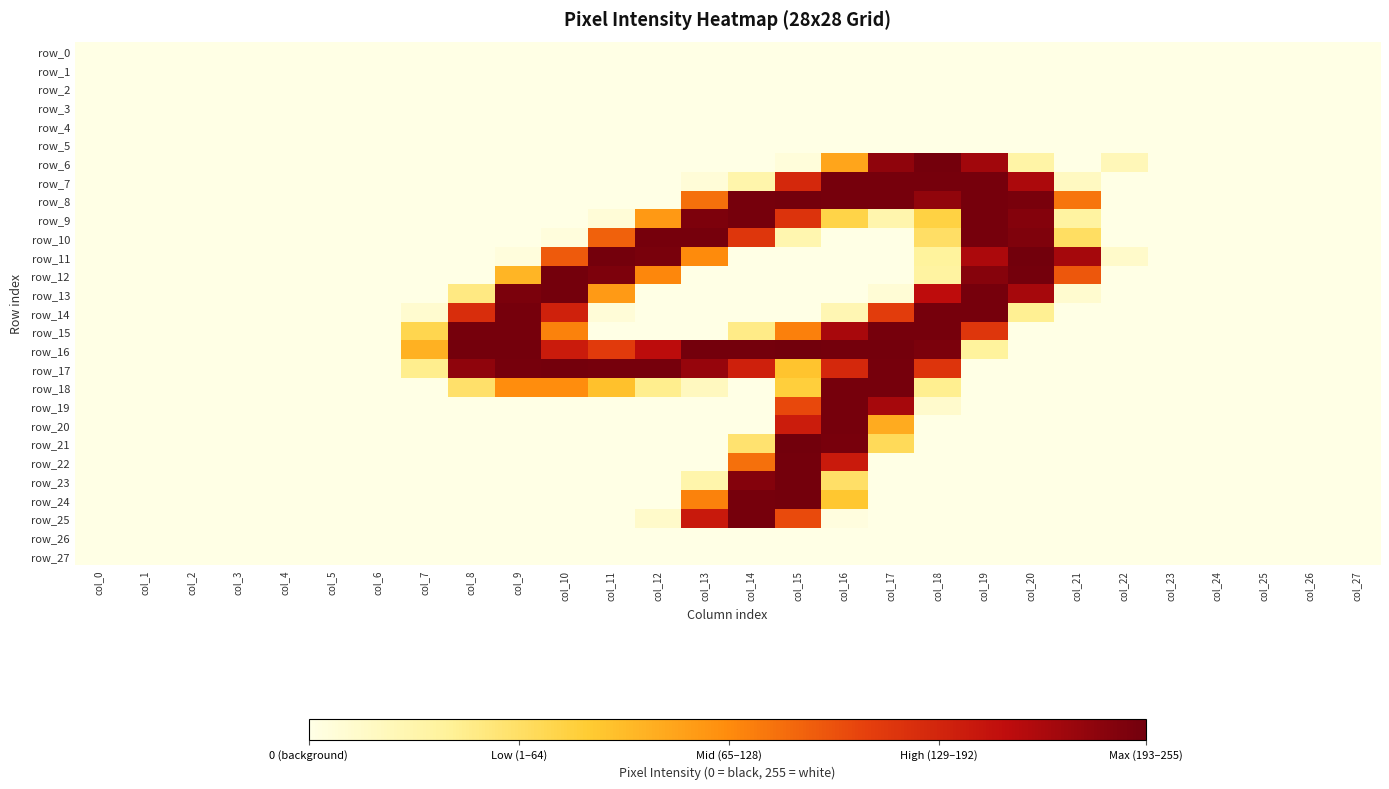

Which category has the lowest value across all series?

col_0